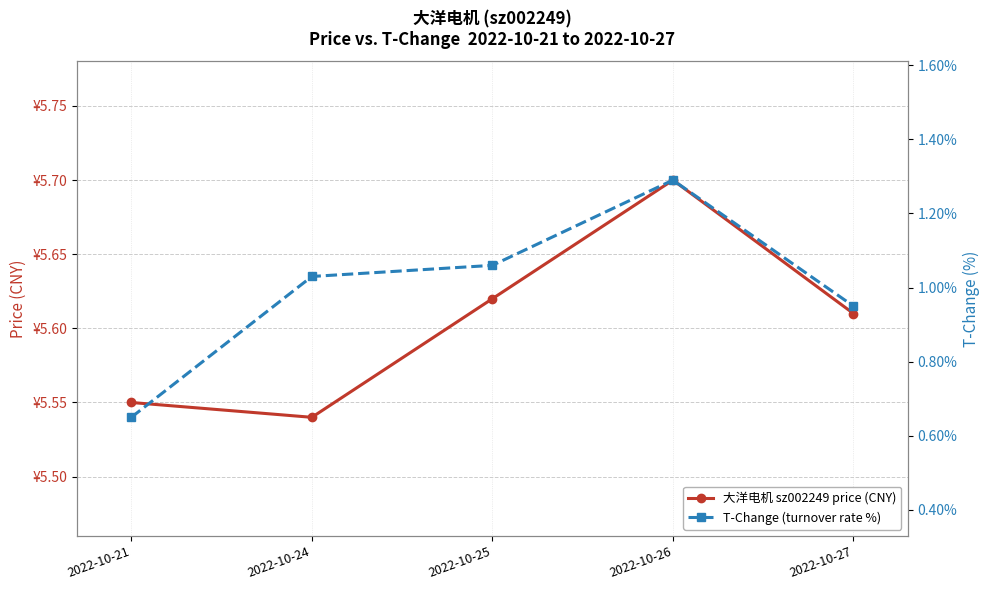

At which category does 大洋电机 sz002249 price (CNY) reach its first local valley?

2022-10-24